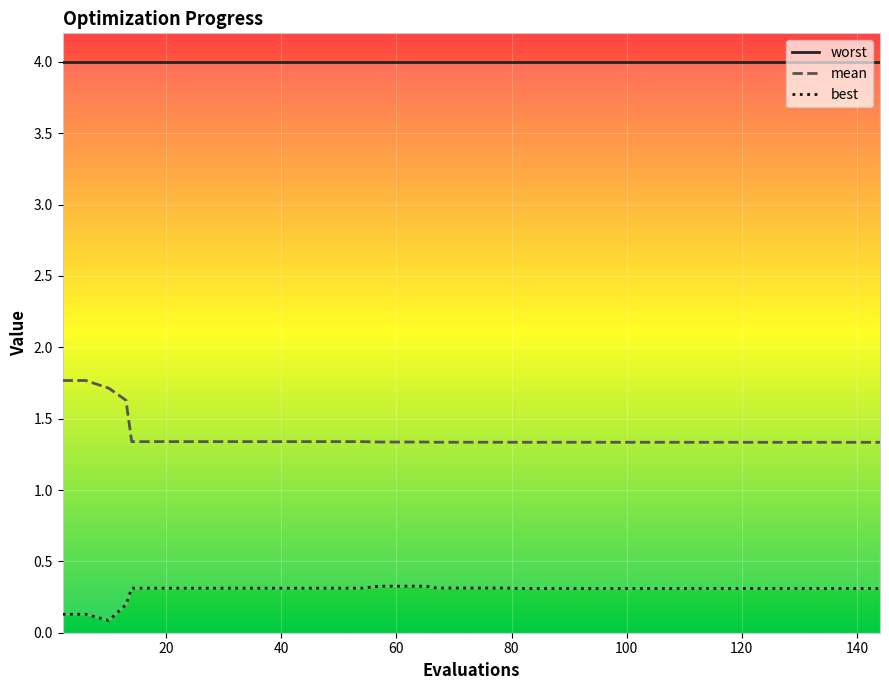

The value of mean at 100 is 0.5. True or false?

False